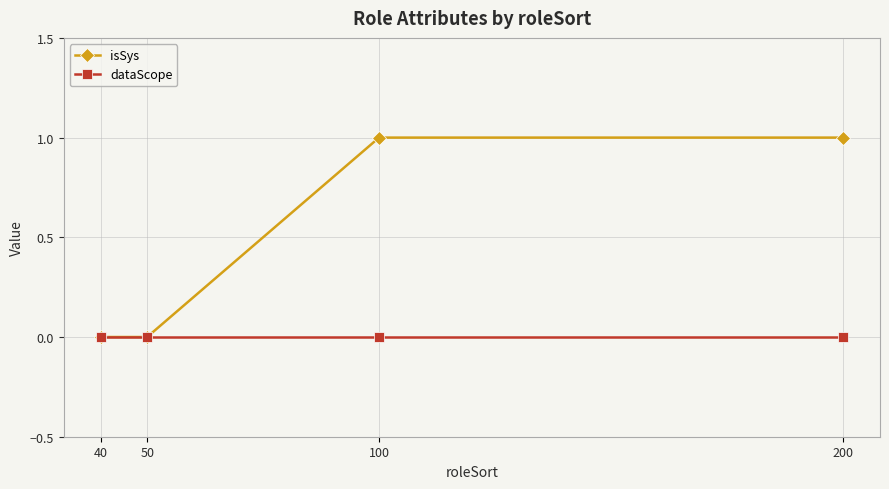

How many distinct data groups are displayed?

2